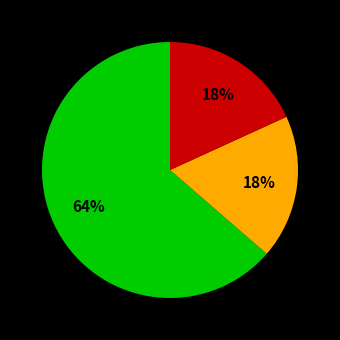

Is there a majority slice in this chart?

Yes